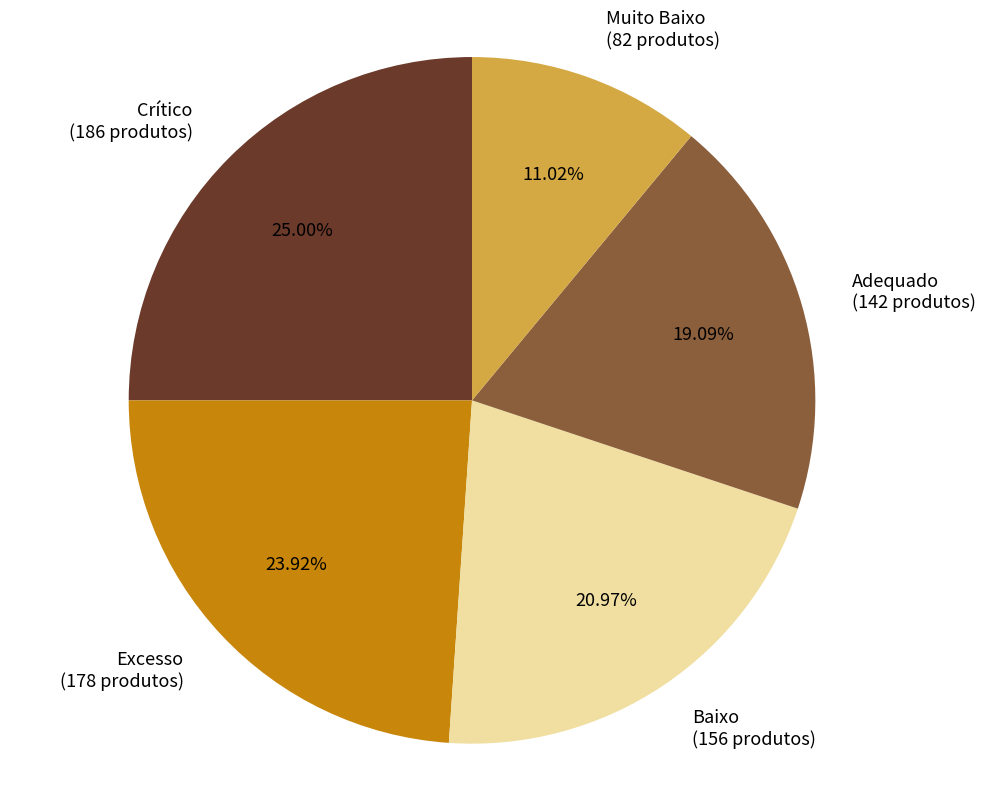

What percentage is NOT represented by Muito Baixo?

89.0%